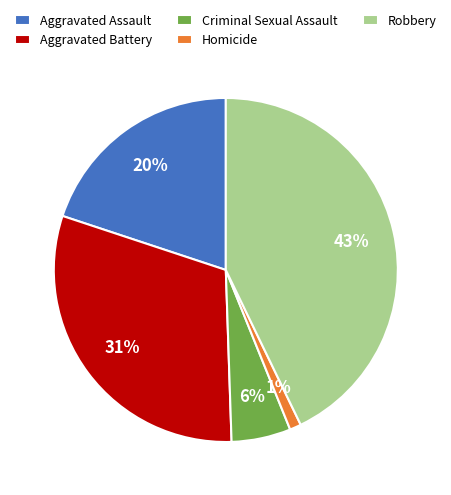

Which category has the biggest portion of the pie?

Robbery